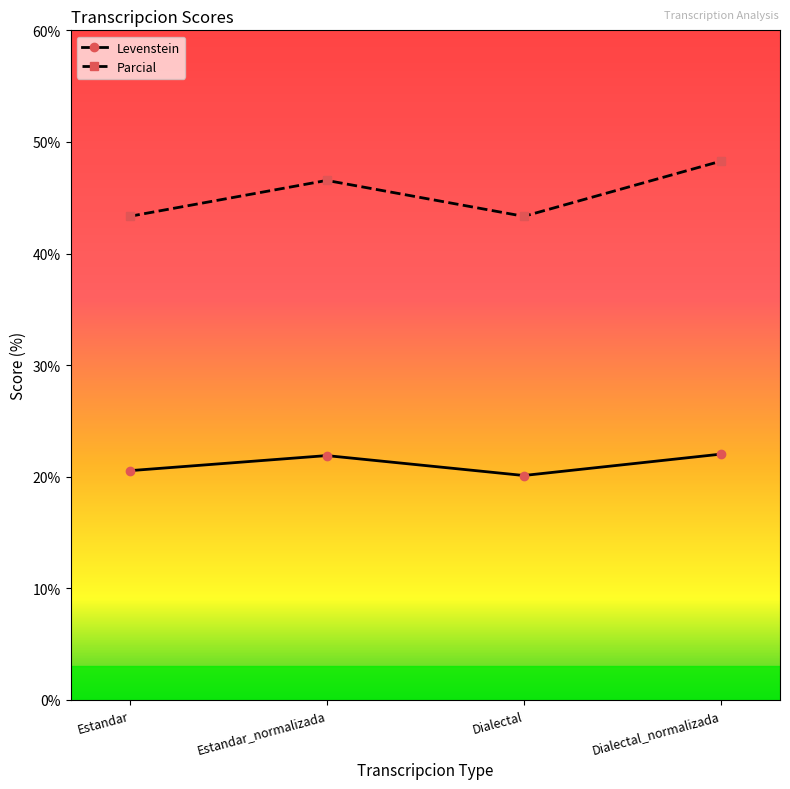

List the series in order of their overall mean, lowest first.

Levenstein, Parcial